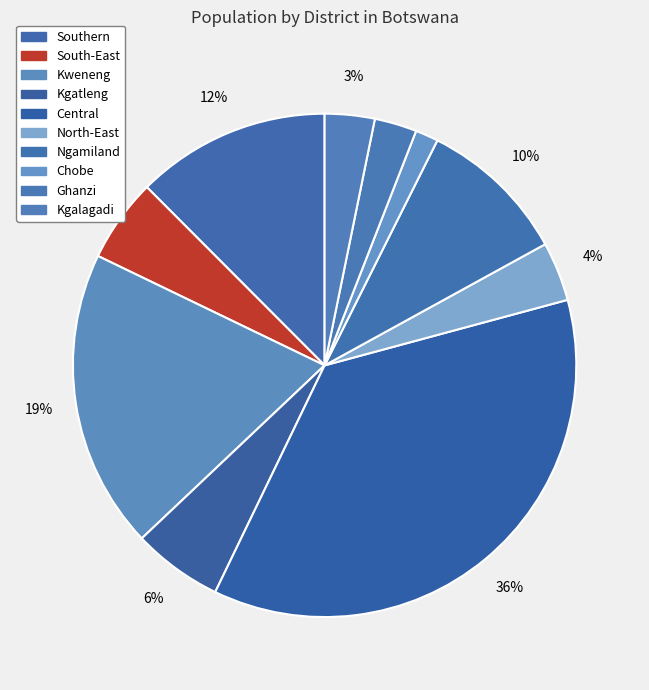

Is there a majority slice in this chart?

No